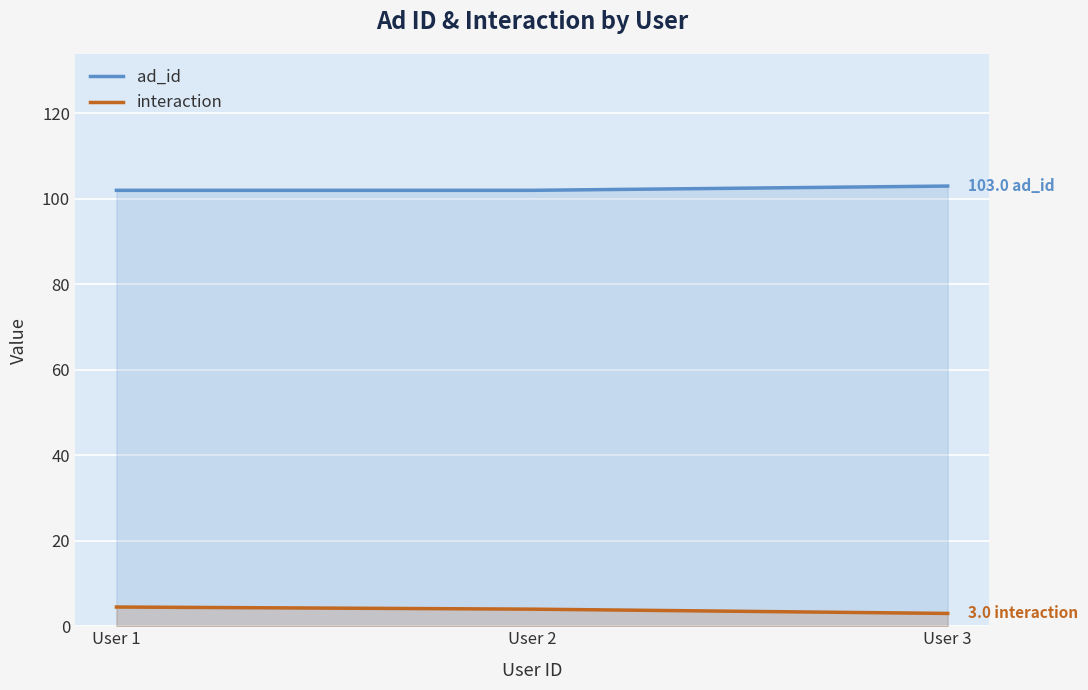

Which series has the largest total across all categories?

ad_id